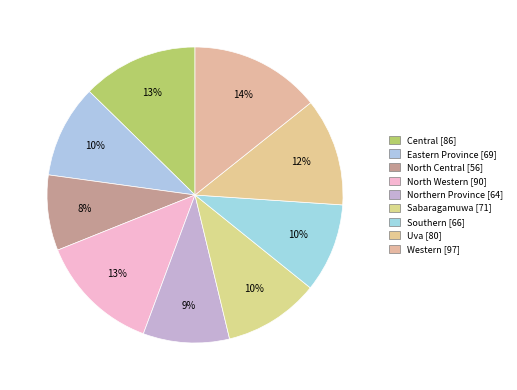

What percentage do Uva and Western together represent?

26.1%